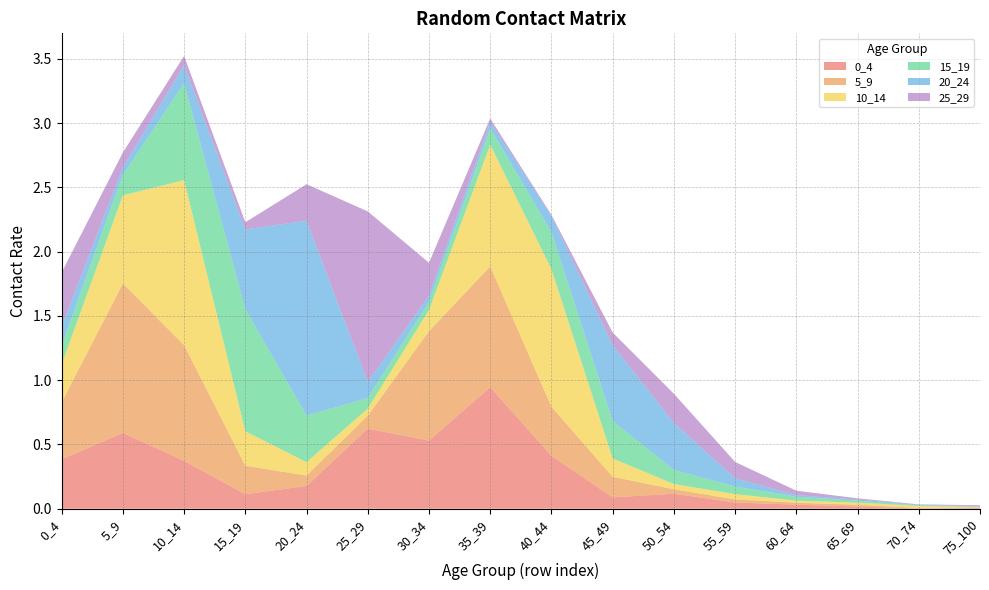

Reading left to right, extract all data points from this chart.

0_4: 0.4	0.6	0.4	0.1	0.2	0.6	0.5	0.9	0.4	0.1	0.1	0.0	0.0	0.0	0.0	0.0
5_9: 0.4	1.2	0.9	0.2	0.1	0.1	0.9	0.9	0.4	0.2	0.0	0.0	0.0	0.0	0.0	0.0
10_14: 0.3	0.7	1.3	0.3	0.1	0.1	0.2	0.9	1.1	0.1	0.0	0.0	0.0	0.0	0.0	0.0
15_19: 0.1	0.2	0.8	0.9	0.4	0.1	0.1	0.1	0.3	0.3	0.1	0.1	0.0	0.0	0.0	0.0
20_24: 0.1	0.1	0.1	0.6	1.5	0.1	0.0	0.0	0.1	0.6	0.4	0.1	0.0	0.0	0.0	0.0
25_29: 0.4	0.1	0.1	0.1	0.3	1.3	0.3	0.0	0.0	0.1	0.2	0.1	0.0	0.0	0.0	0.0